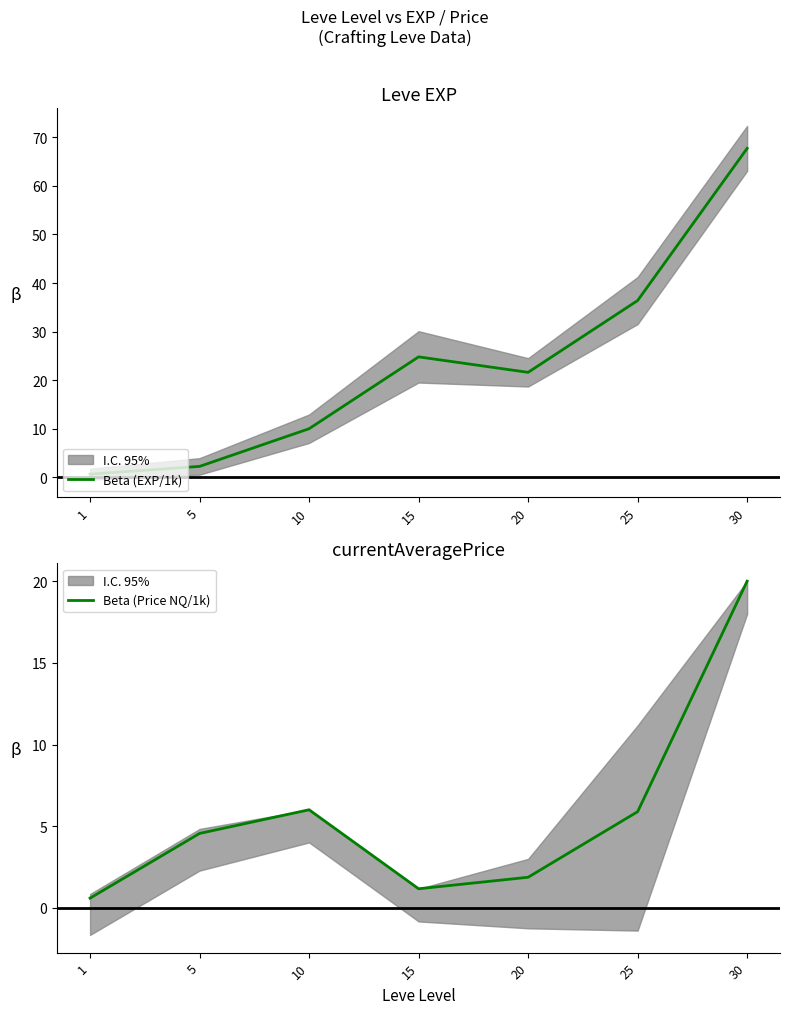

True or false: Beta (Price NQ/1k) and Beta (EXP/1k) cross at least once.

True